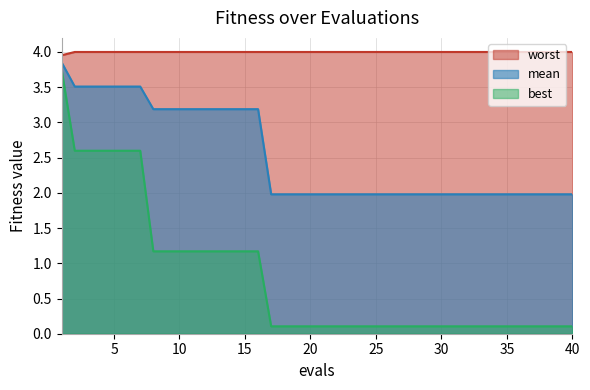

What are all the series names shown in the legend?

worst, mean, best